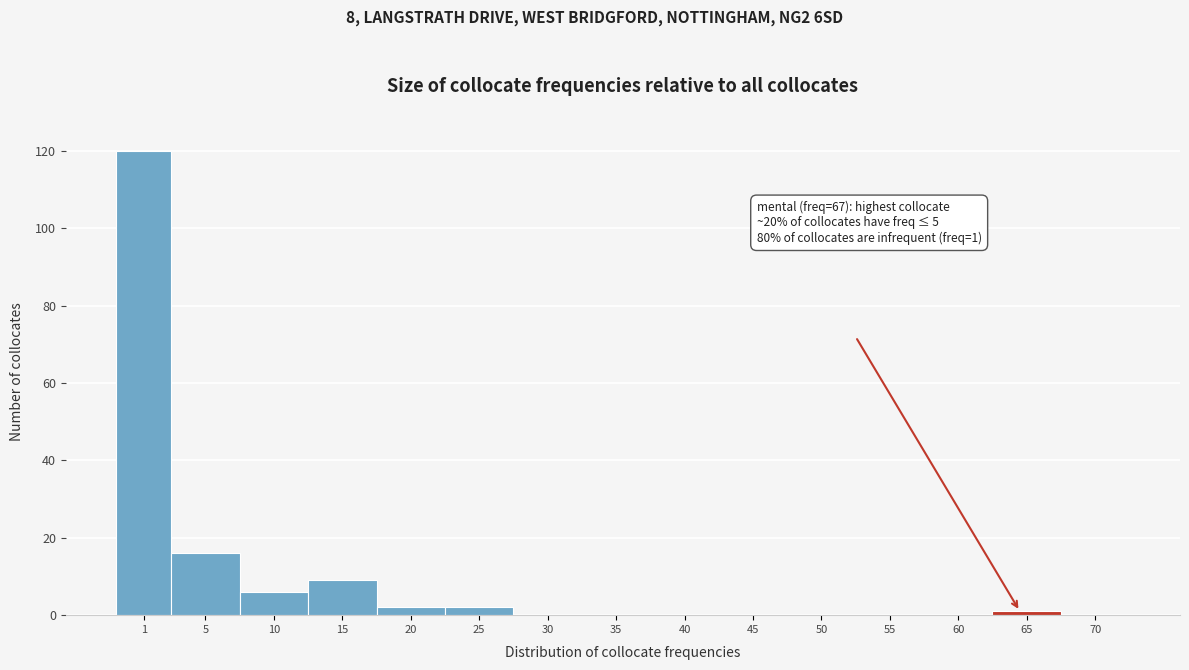

Reading left to right, transcribe all the data shown in this chart.

1=120	5=16	10=6	15=9	20=2	25=2	30=0	35=0	40=0	45=0	50=0	55=0	60=0	65=1	70=0